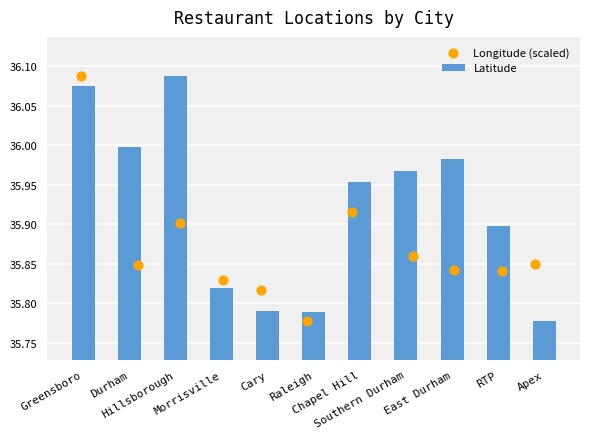

What is the difference between the maximum and second lowest values in the Latitude series?

0.3